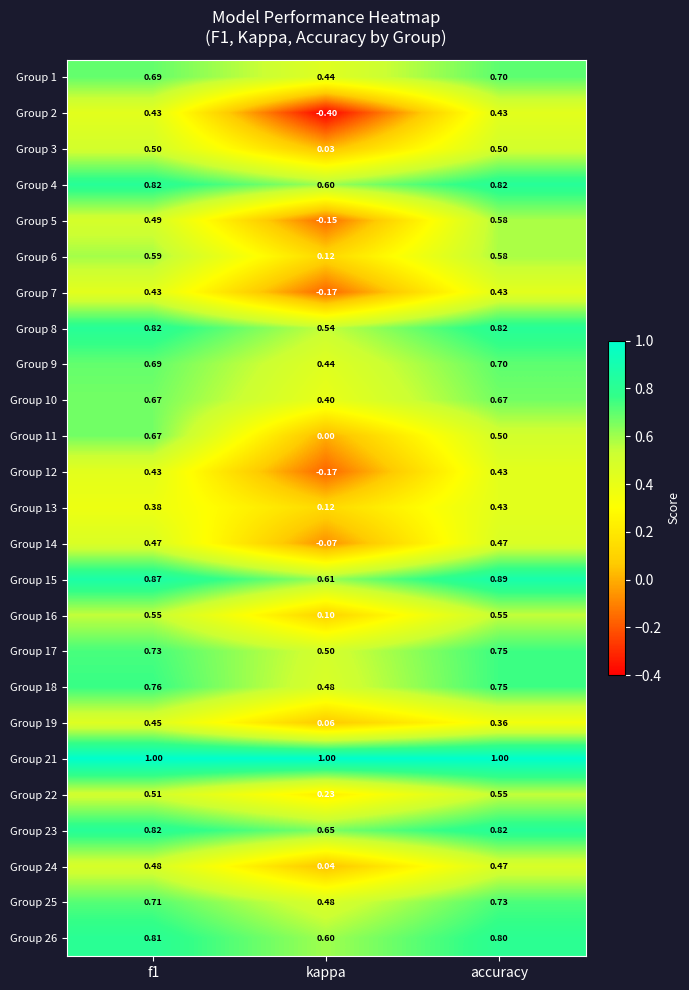

Where is Group 24 nearest to the value 0?

kappa